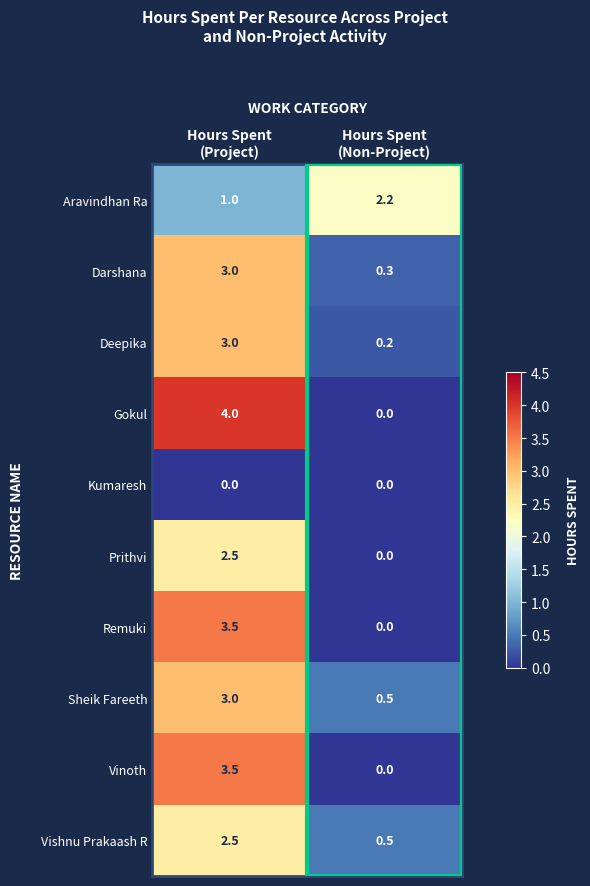

Which series has the largest total across all categories?

Gokul